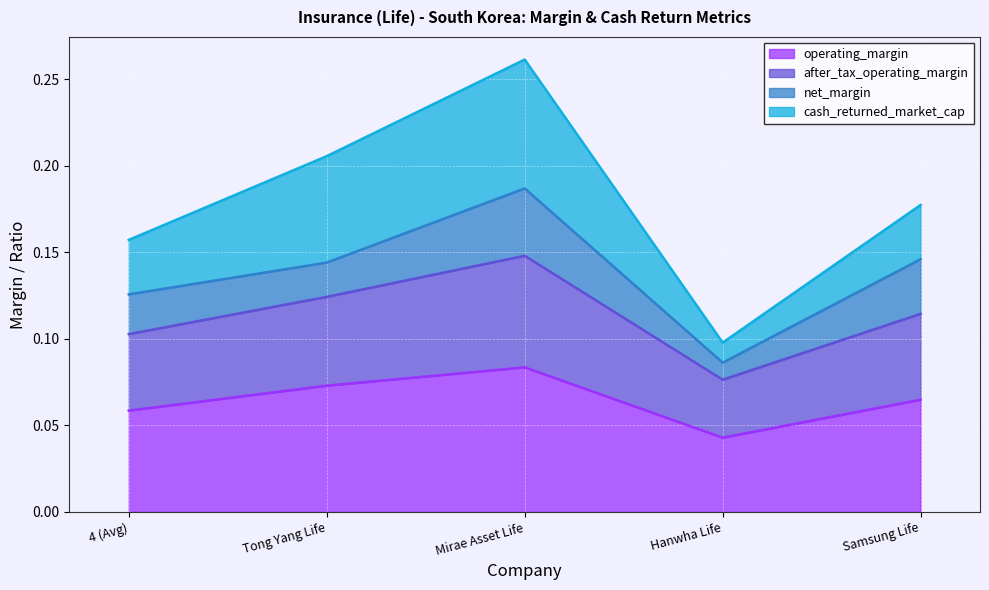

What are all the series names shown in the legend?

operating_margin, after_tax_operating_margin, net_margin, cash_returned_market_cap